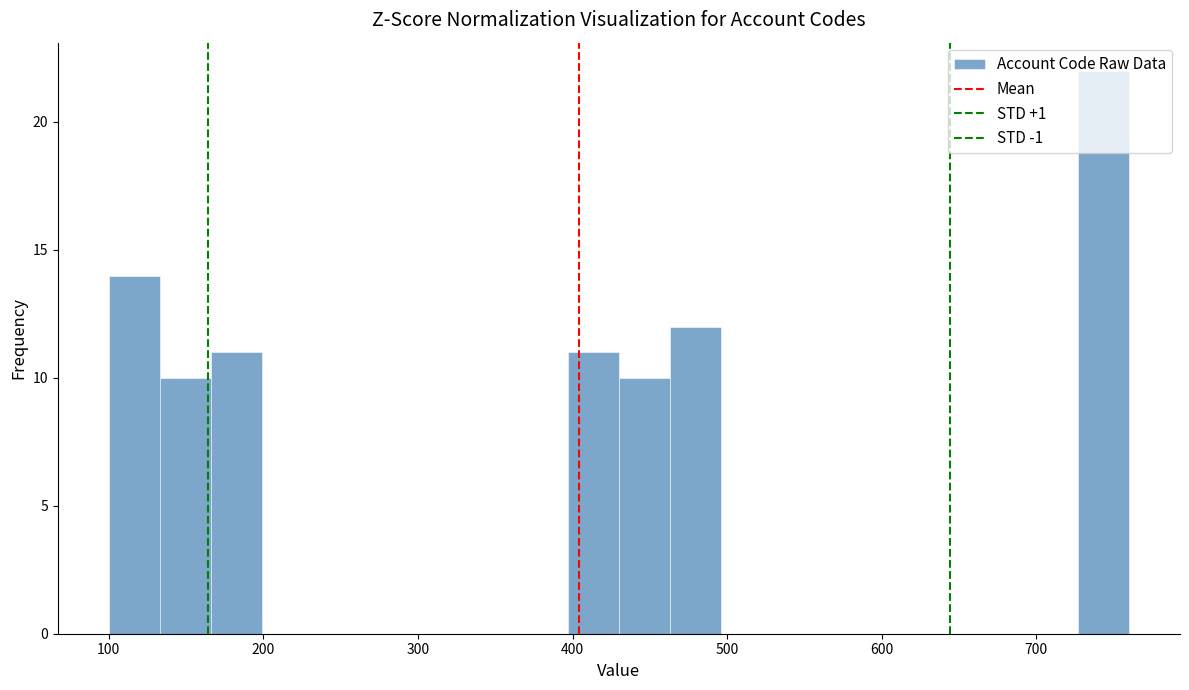

Read against the x-axis, roughly where is the centre of the tallest bar?

740